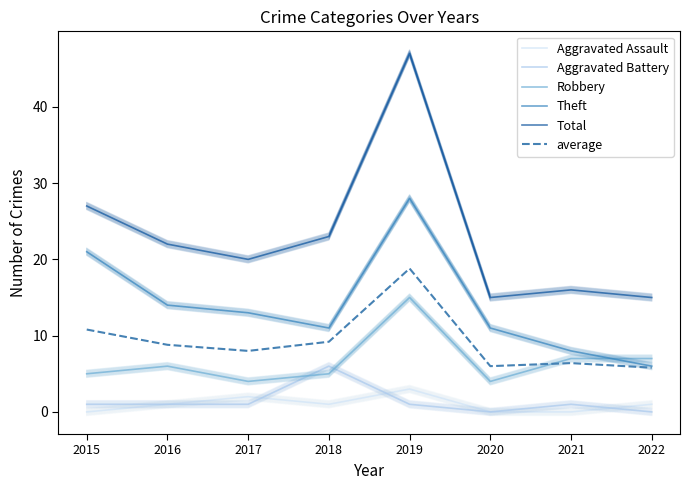

How many lines are shown in the chart?

6